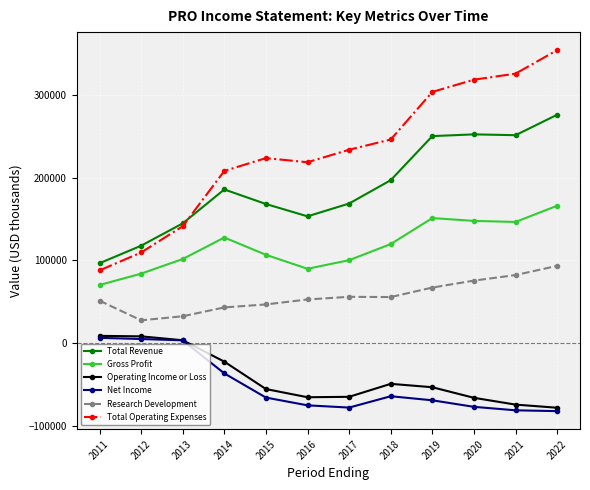

At which label does Total Revenue reach its peak?

2022